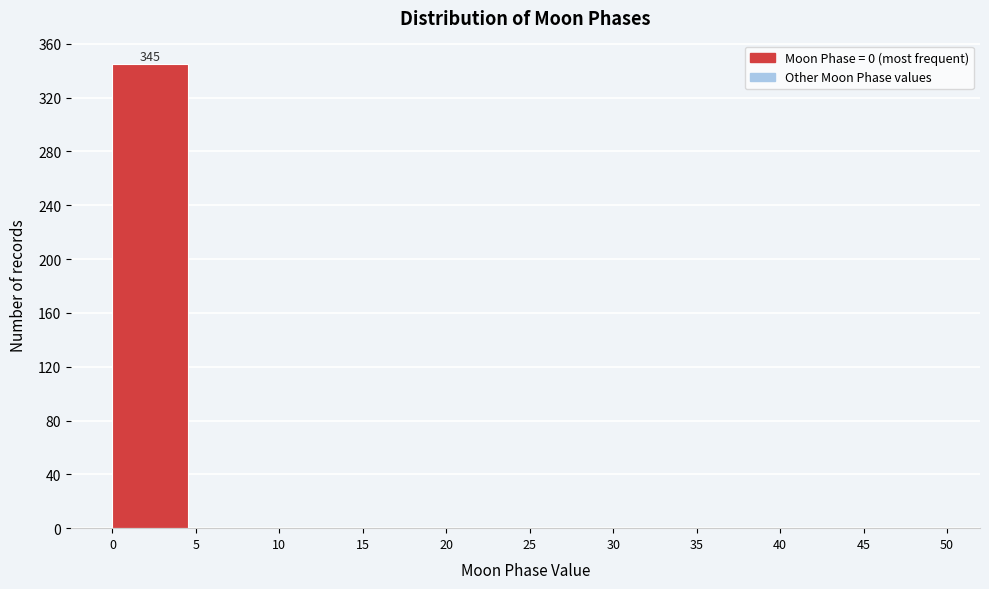

Which range on the x-axis has the tallest bar?

0 to 5